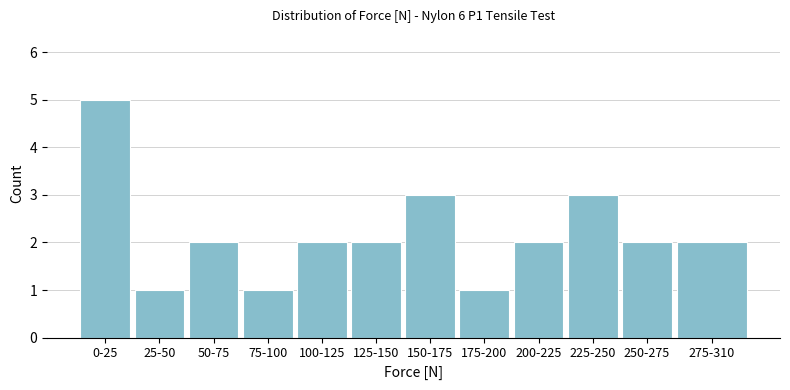

Reading left to right, transcribe all the data shown in this chart.

5	1	2	1	2	2	3	1	2	3	2	2